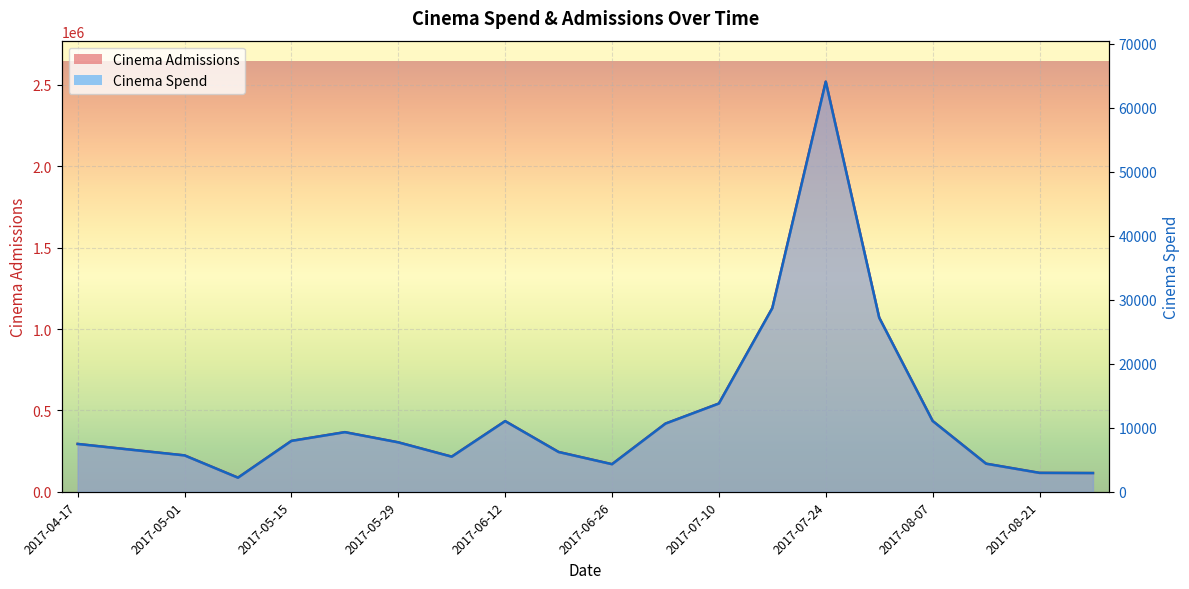

Where is Cinema Spend nearest to the value 33156?

2017-07-17